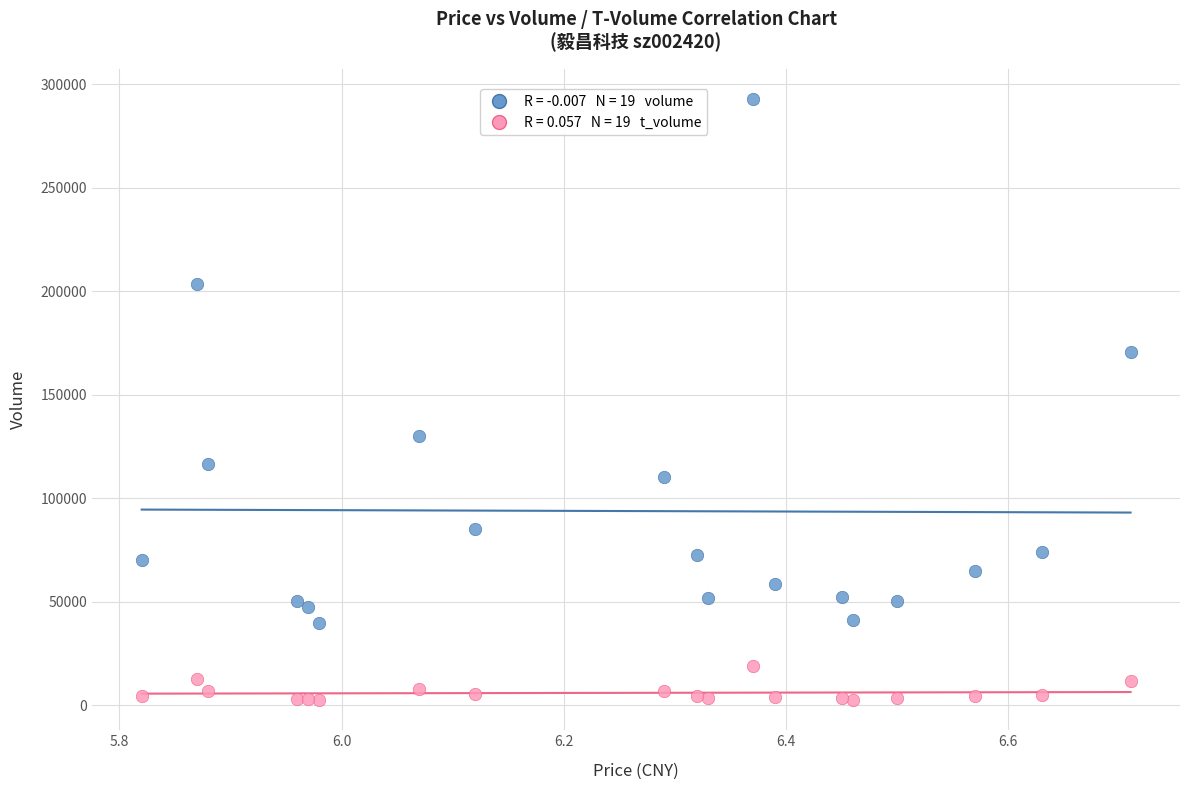

Across all series, what Y value is closest to 147595?

129972